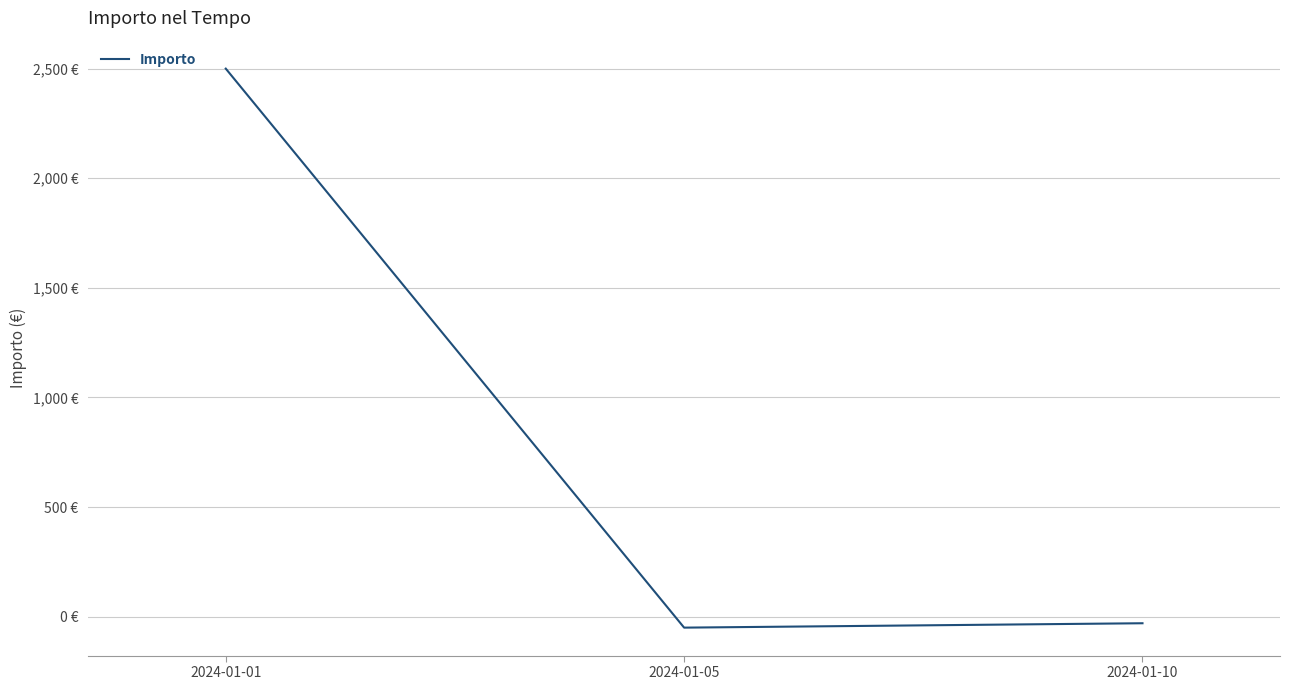

Does the chart display data point markers on the line(s)?

No